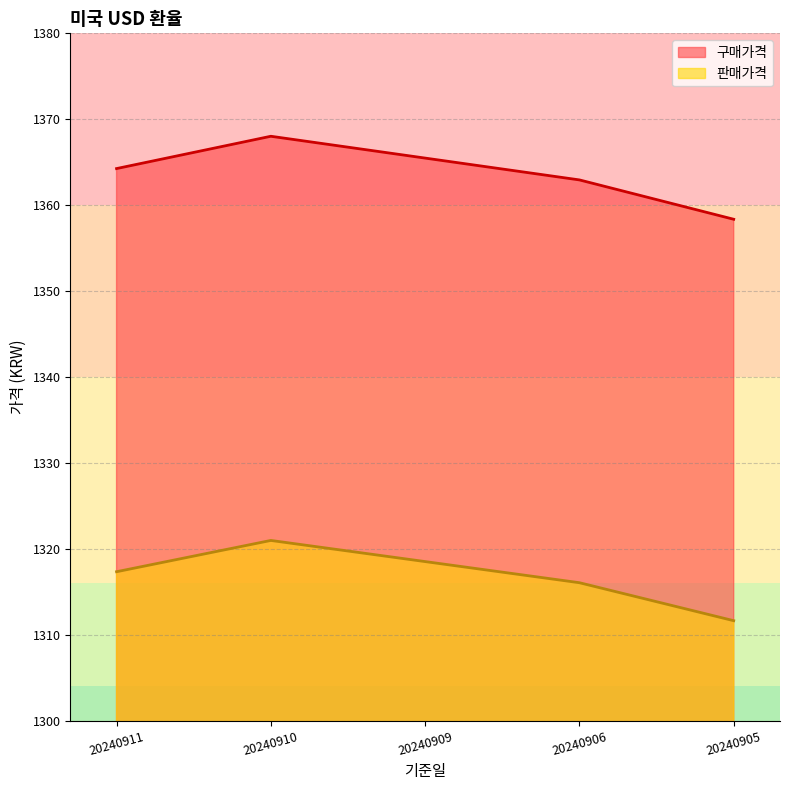

At how many categories does at least one series exceed 1333?

5